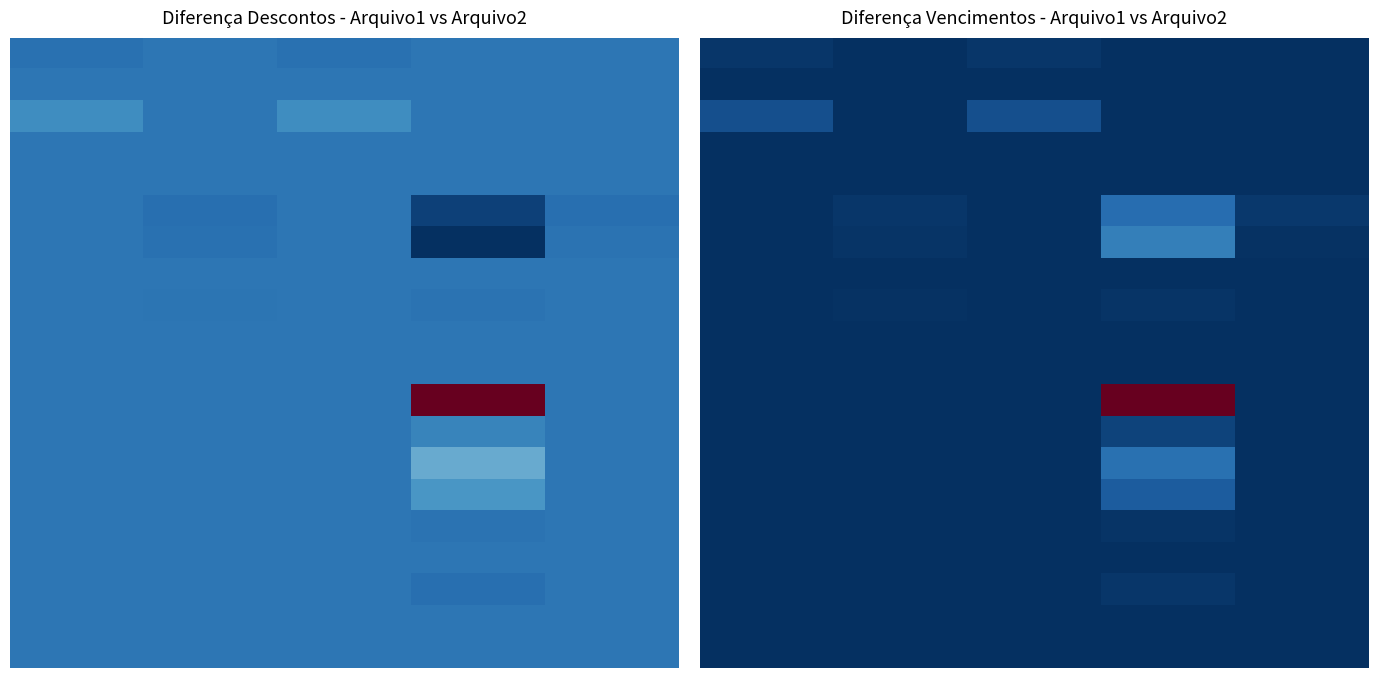

Which category has the highest value across all series?

3